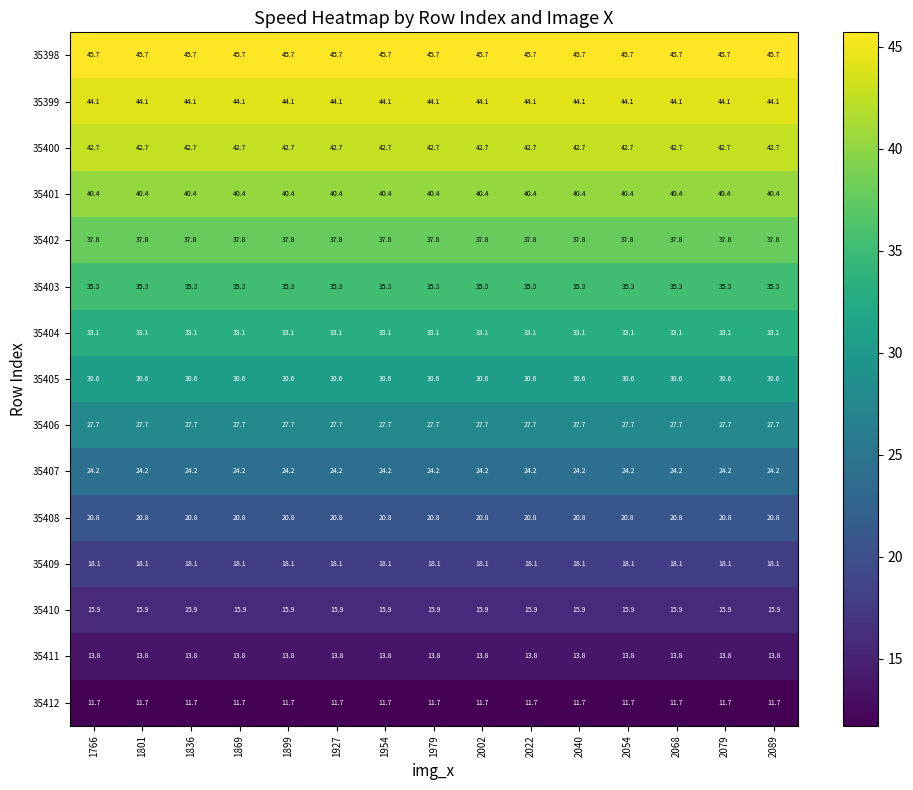

What is the difference between the highest and lowest values at 1801?

34.0